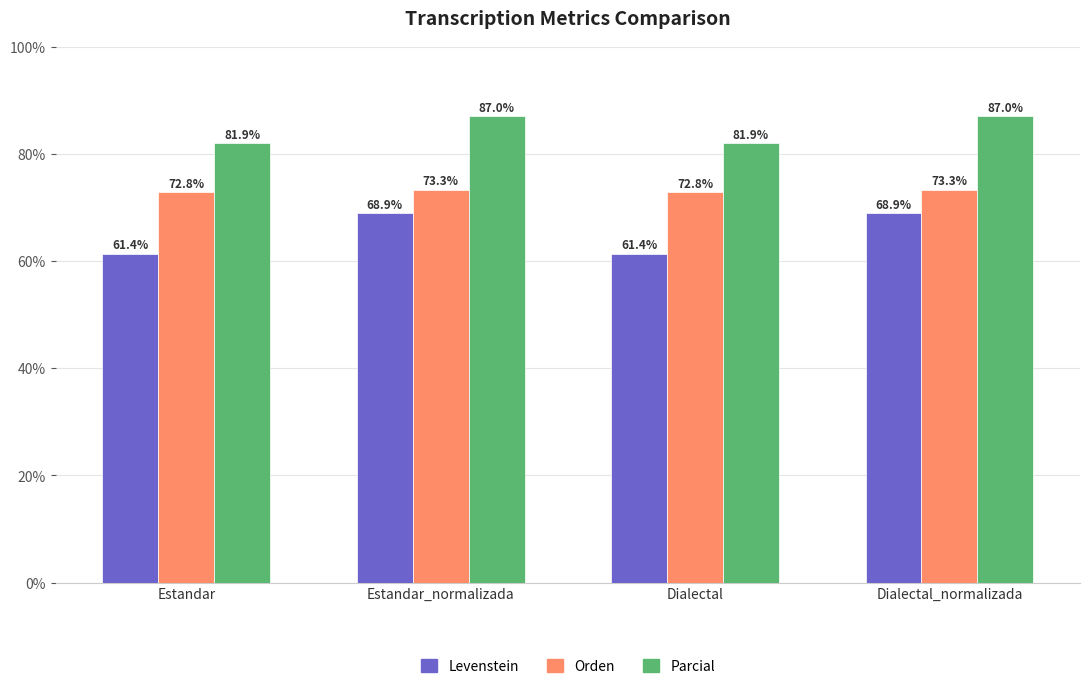

What is the sum of all Levenstein values?

260.6